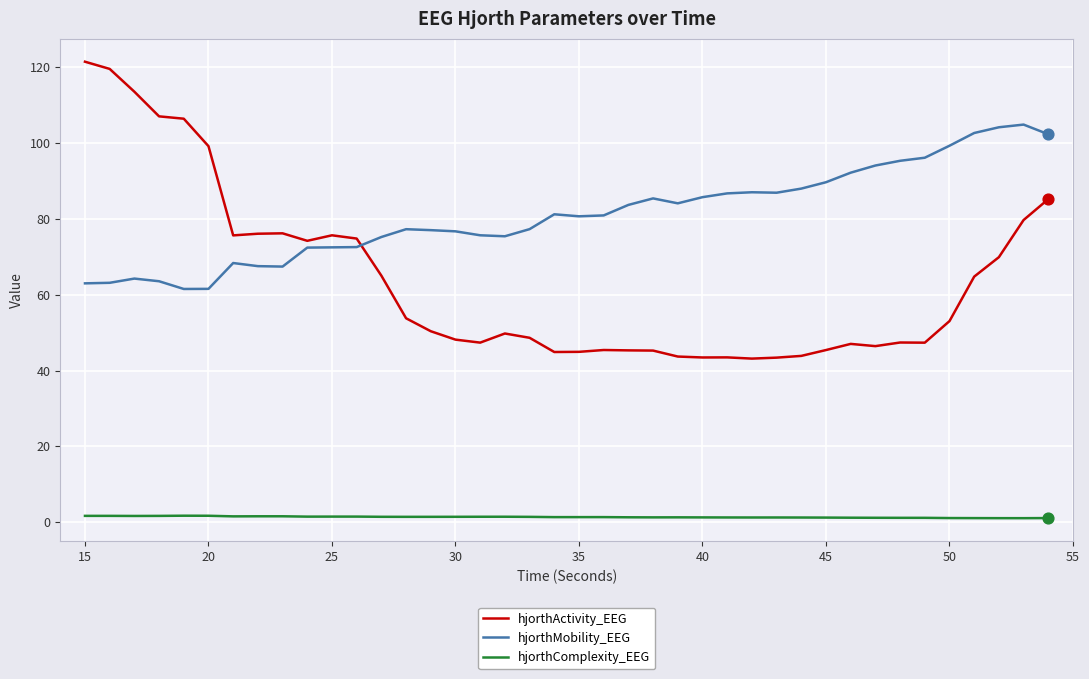

Which series has the largest range (max minus min)?

hjorthActivity_EEG